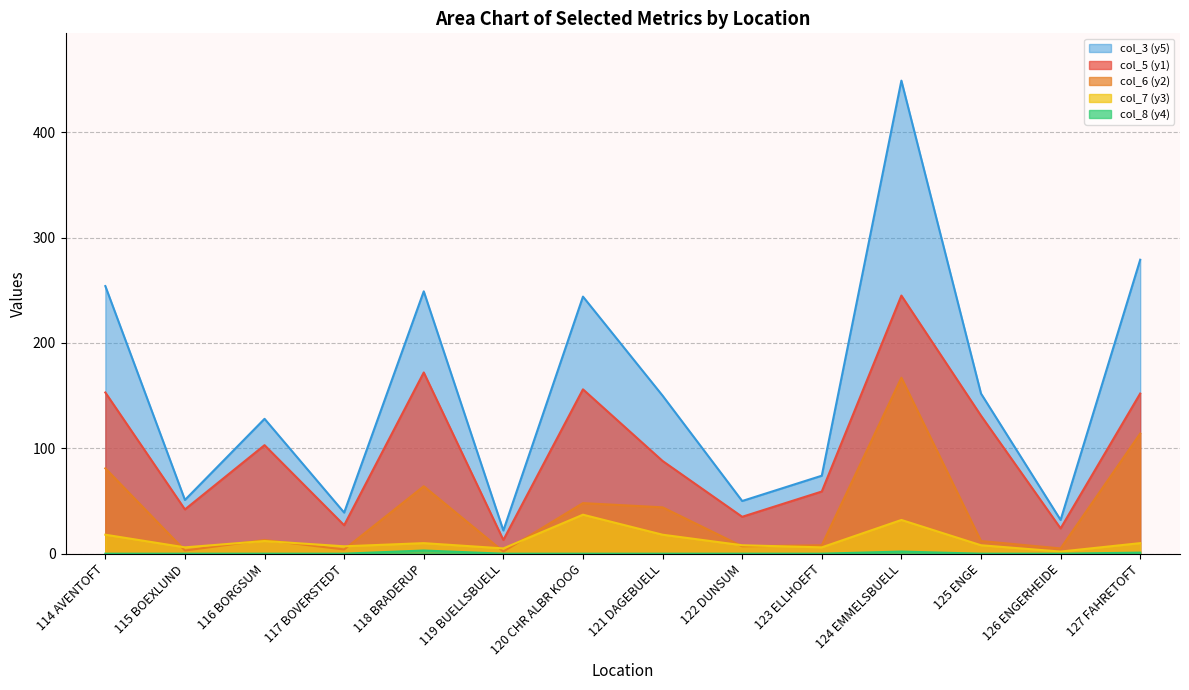

True or false: col_3 (y5) has more than 2 points higher than both neighbors.

True